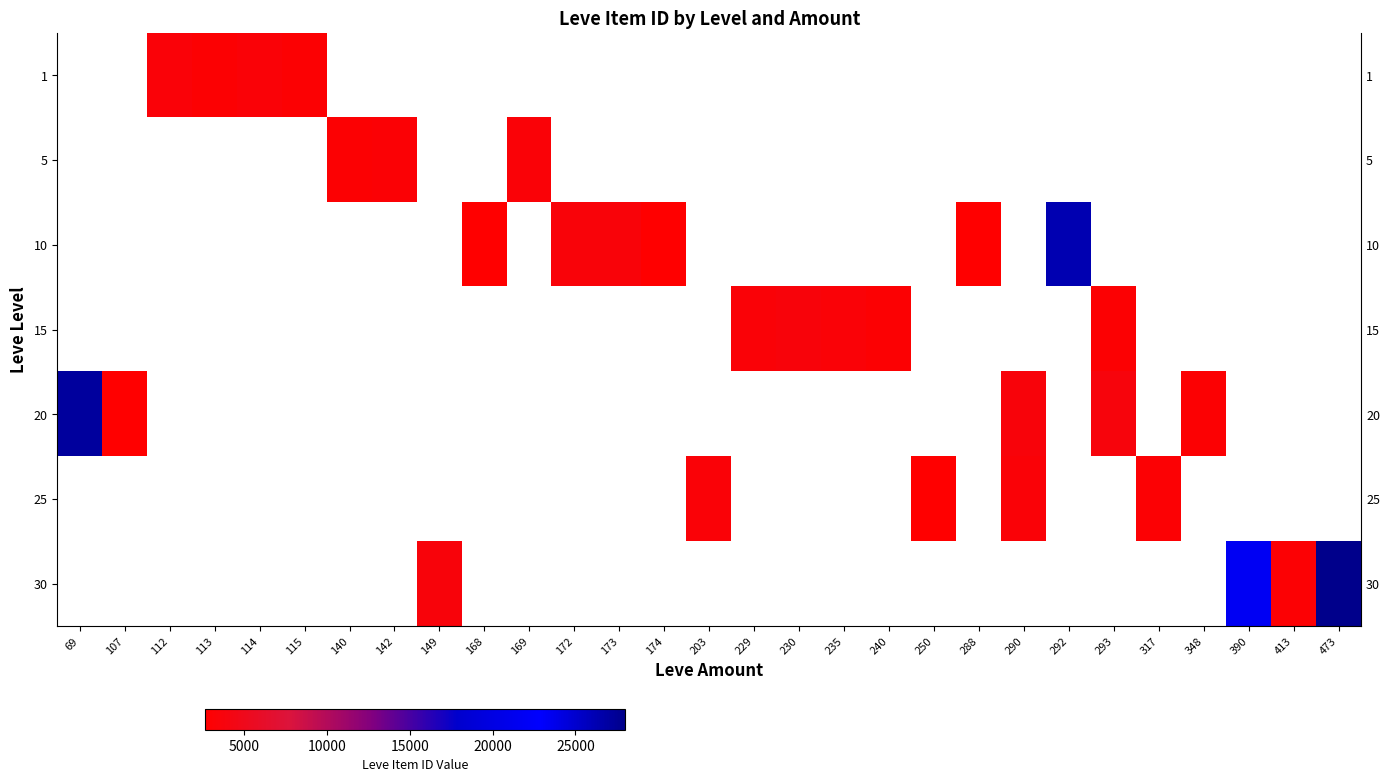

What is the maximum value shown in the chart?

27990.0